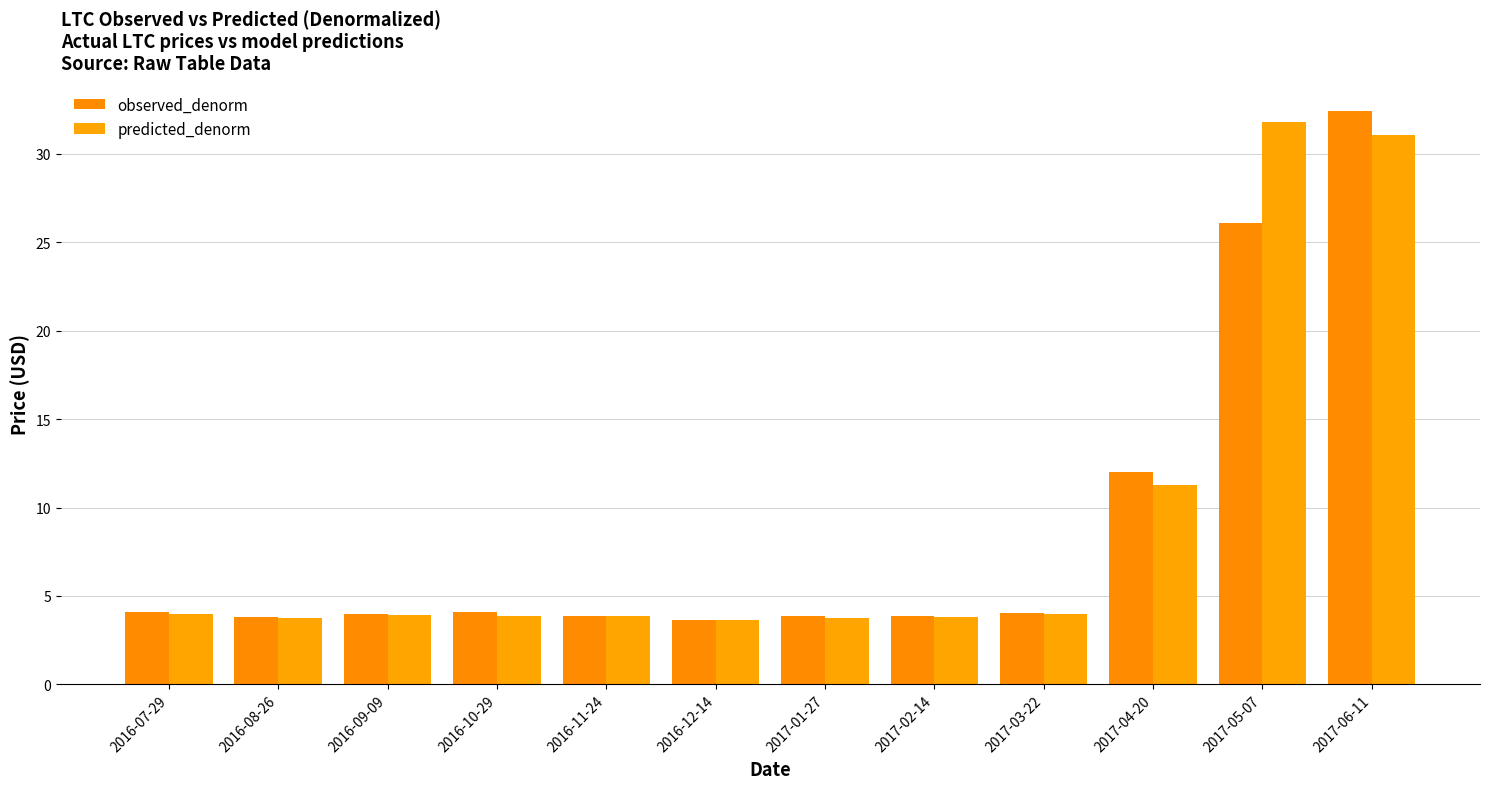

What are all the series names shown in the legend?

observed_denorm, predicted_denorm